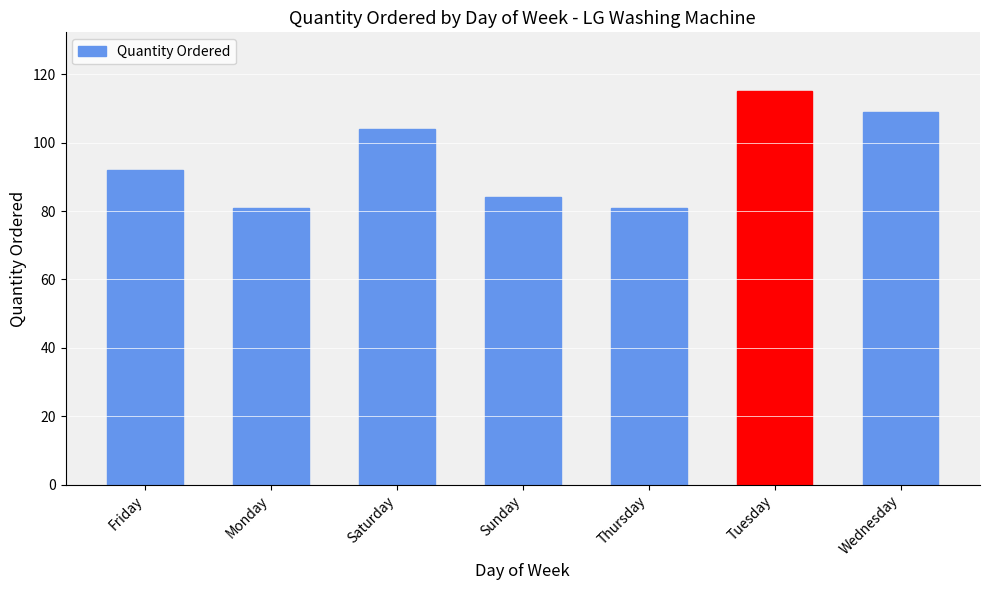

Is it true that the value at Wednesday is 51?

False